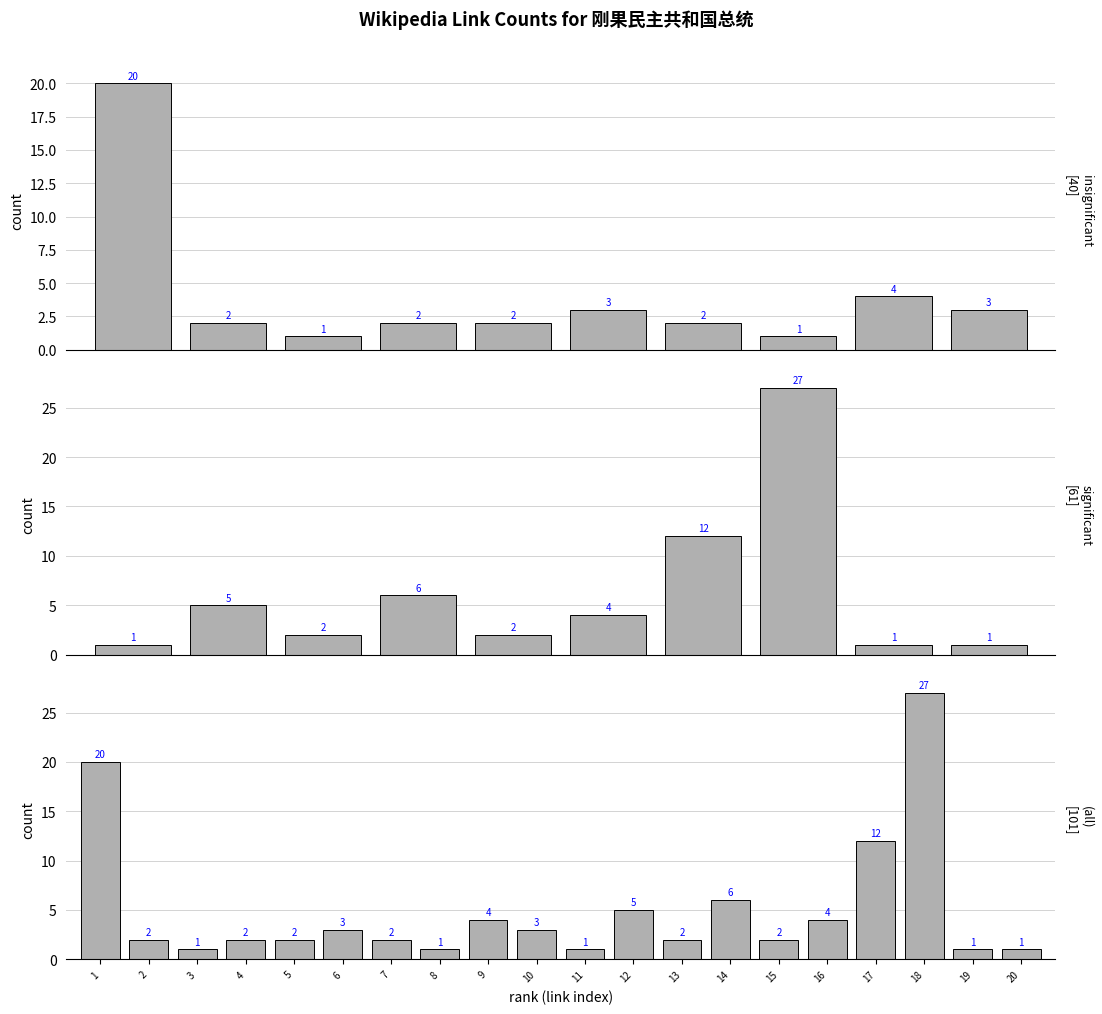

How many data points does each series have?

20